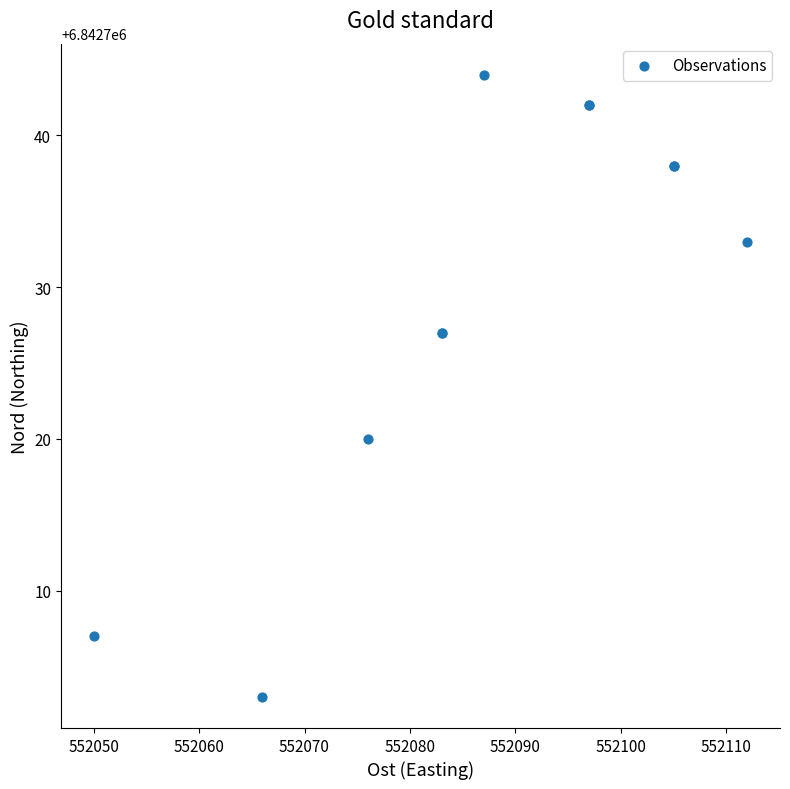

What Y value in the scatter plot is closest to 6842723?

6842720